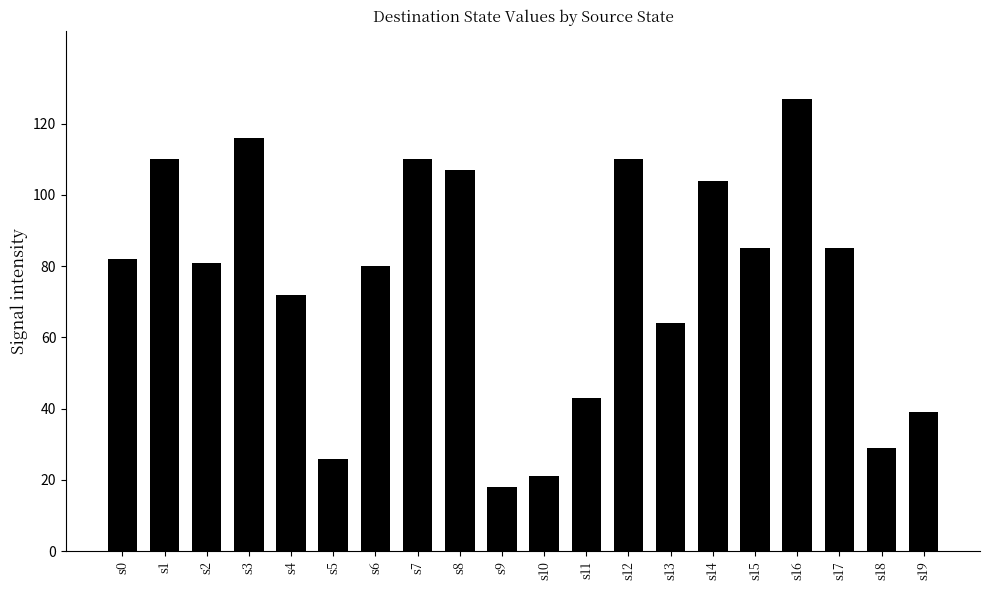

What is the ratio of the value at s3 to the value at s9?

6.4